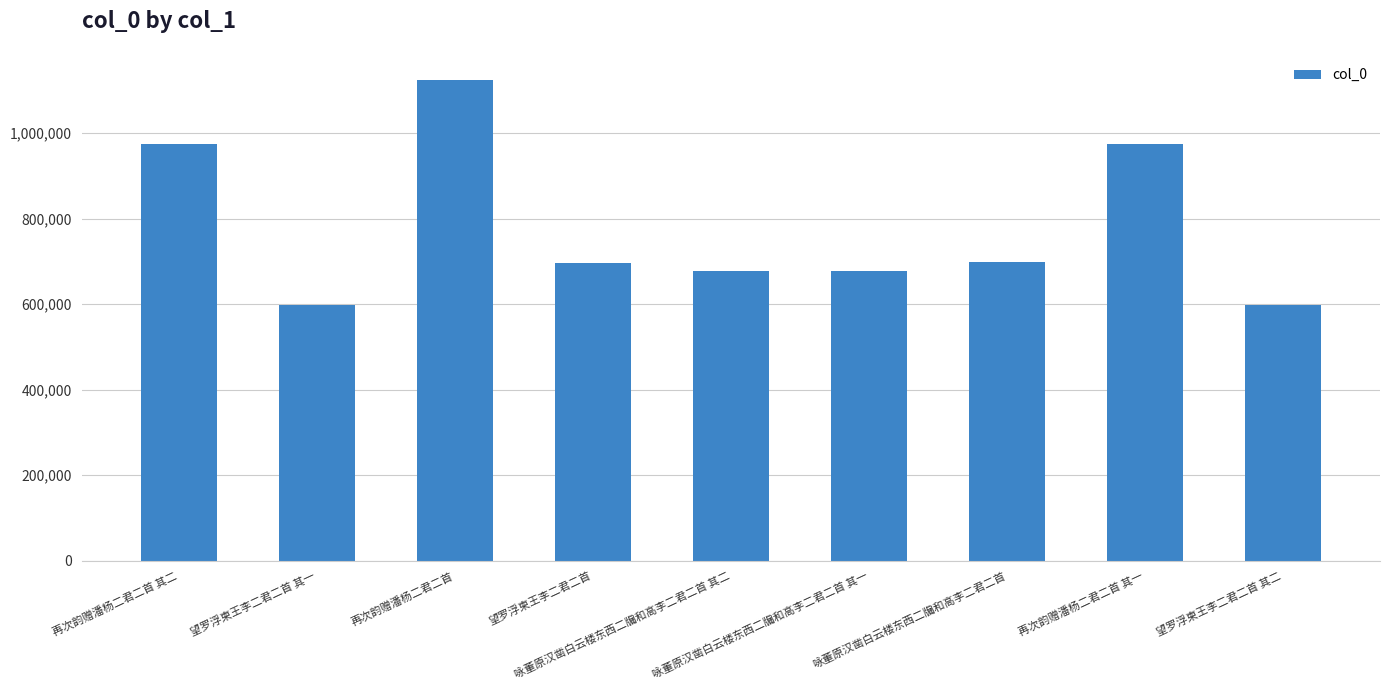

True or false: the data shows 500298 at 再次韵赠潘杨二君二首.

False